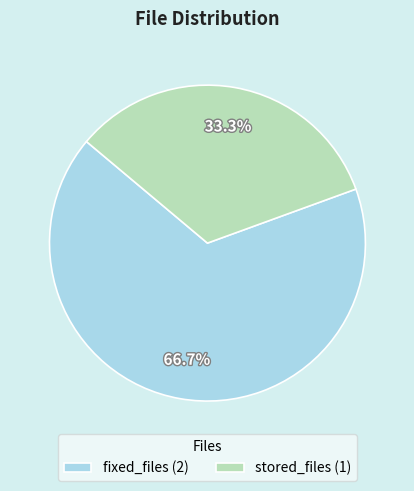

Does any single category account for the majority?

Yes